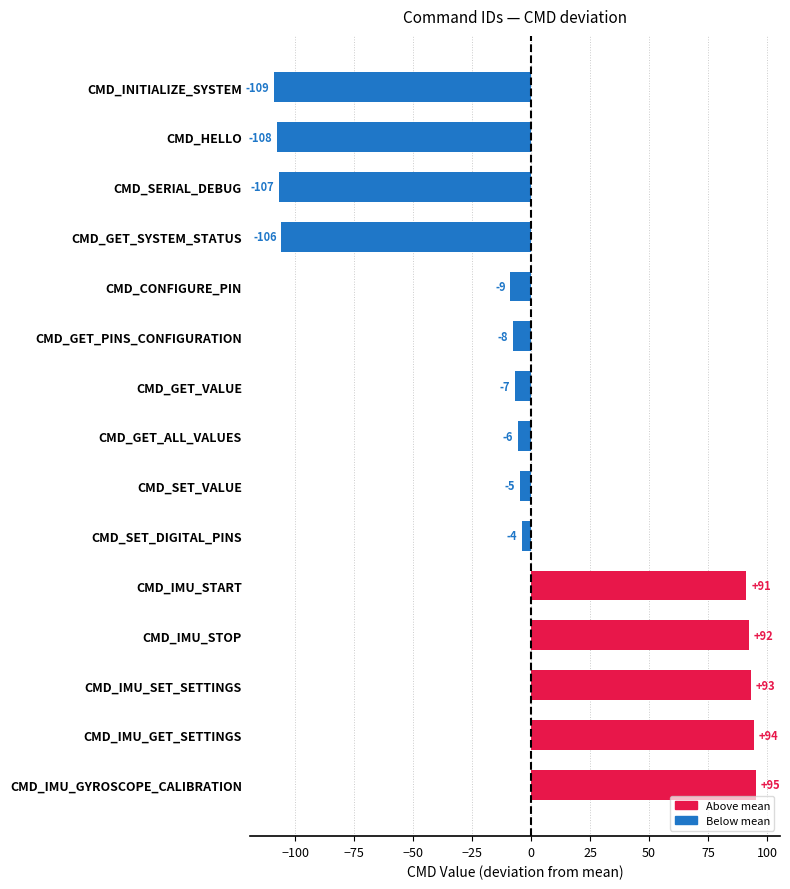

True or false: the data shows -105.7 at CMD_GET_SYSTEM_STATUS.

True